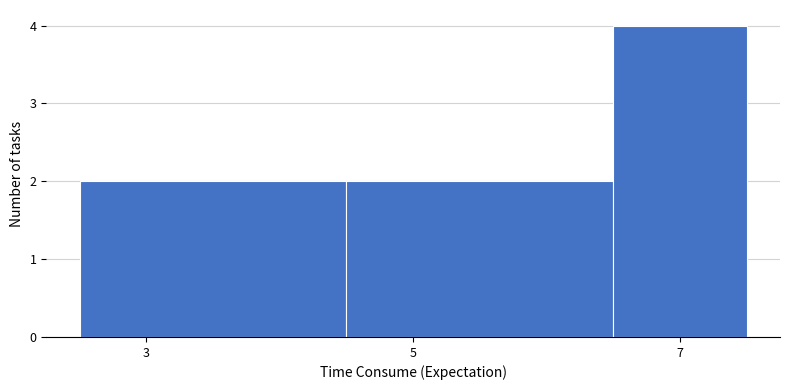

Reading left to right, list every bar in this chart as the range it spans on the x-axis followed by its height. Neither the bar edges nor the heights are printed on the chart, so give them approximately, as read against the axes.

2.5 to 4.5: 2
4.5 to 6.5: 2
6.5 to 7.5: 4